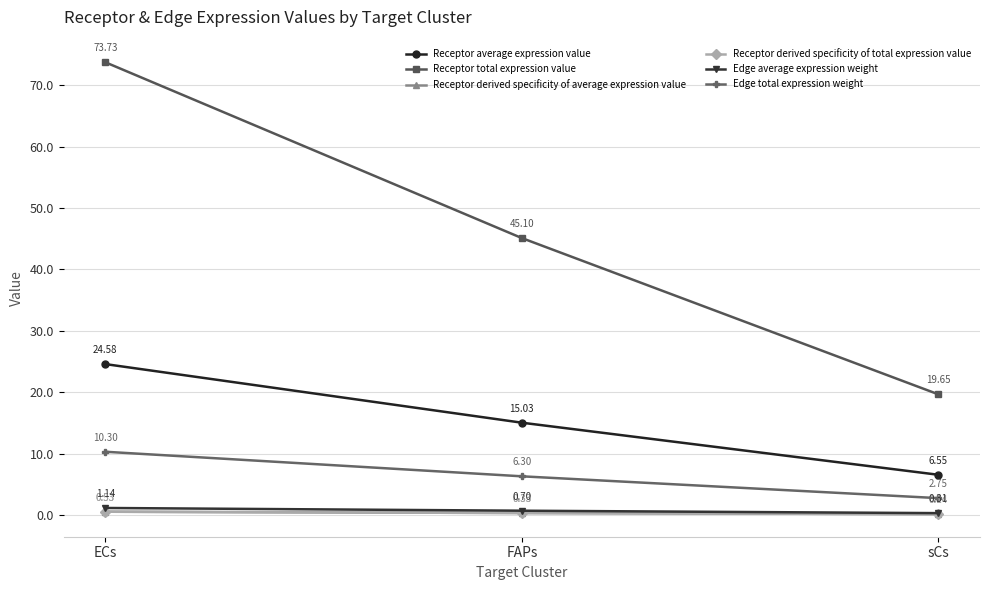

Is this an area chart (filled region under the line)?

No